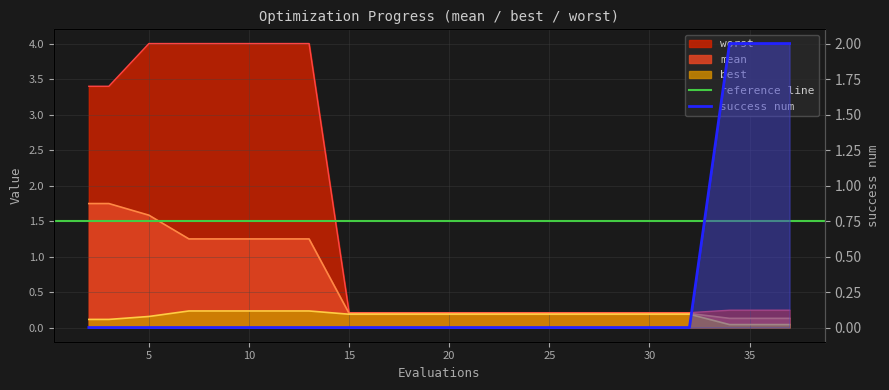

What is the difference between the maximum and second lowest values in the best series?

0.2